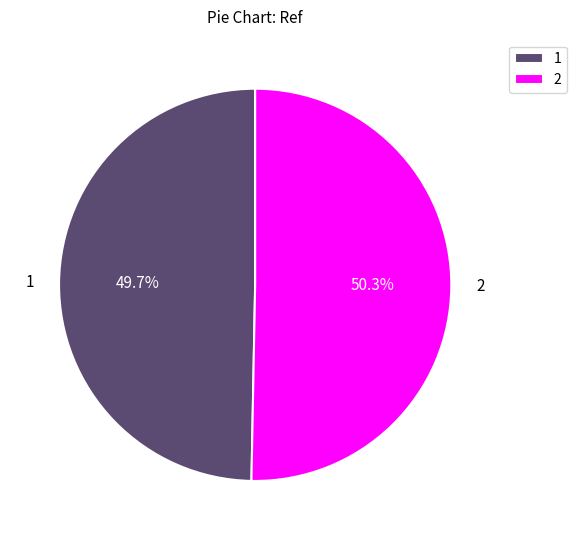

To the nearest percent, what is the difference between the largest and smallest slice percentages?

1%